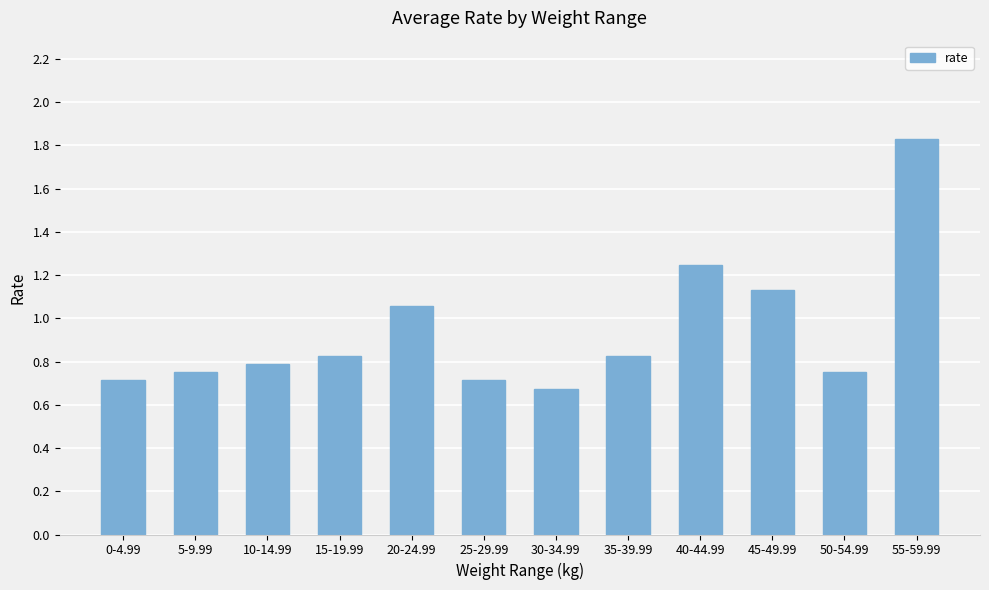

What position from the right is 50-54.99?

2